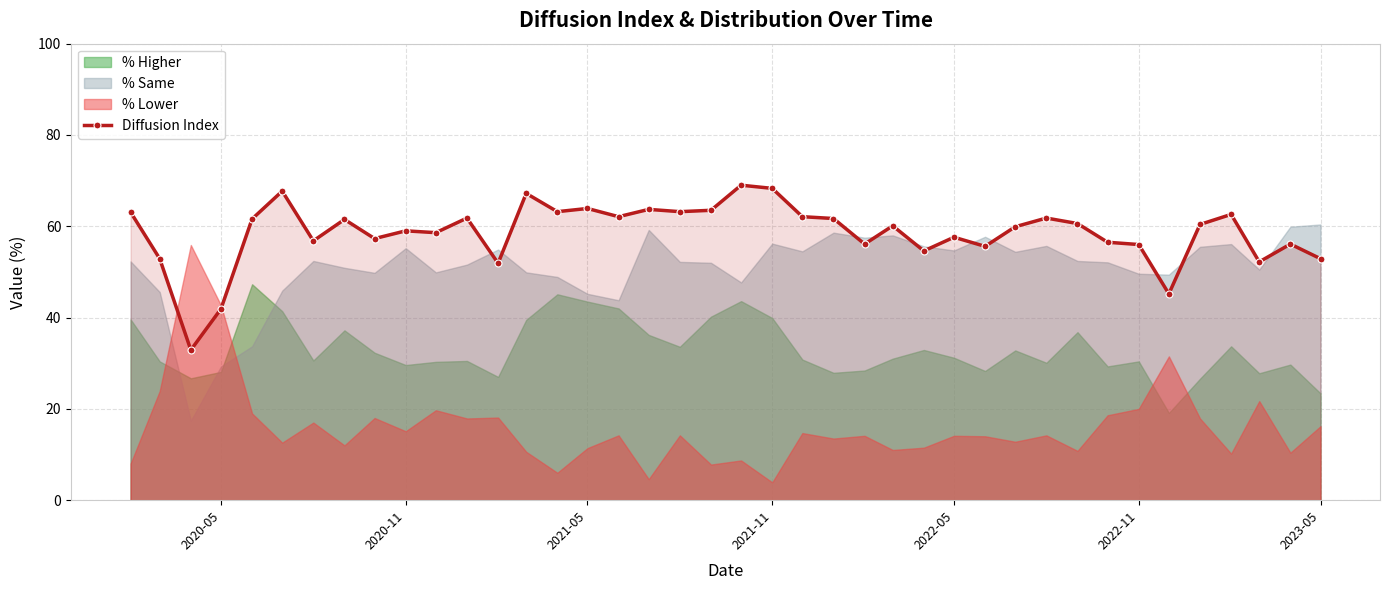

What is the highest value of the Diffusion Index series?

69.0